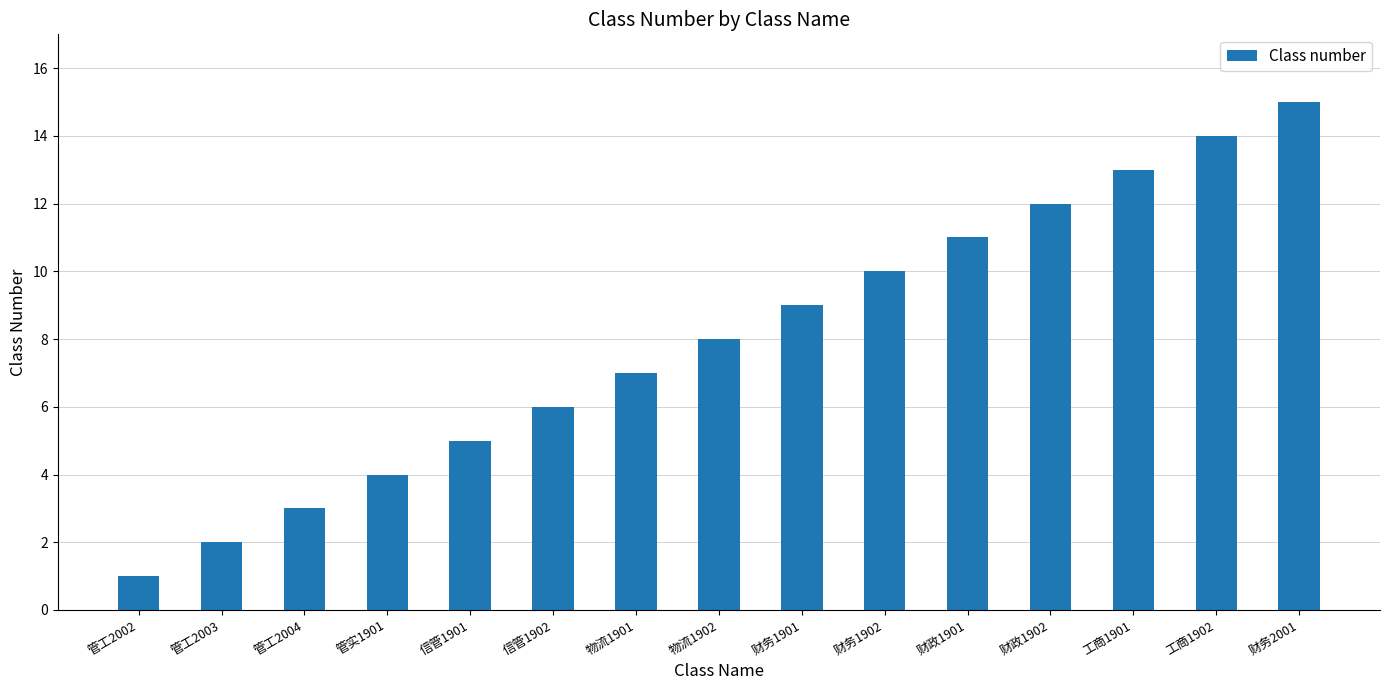

What is the sum of all values?

120